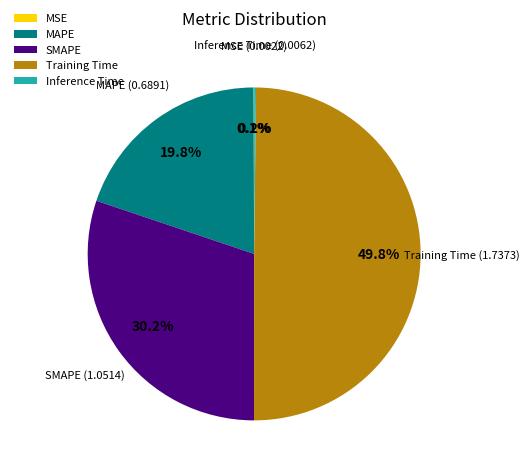

Which has a higher value, MAPE or Training Time?

Training Time